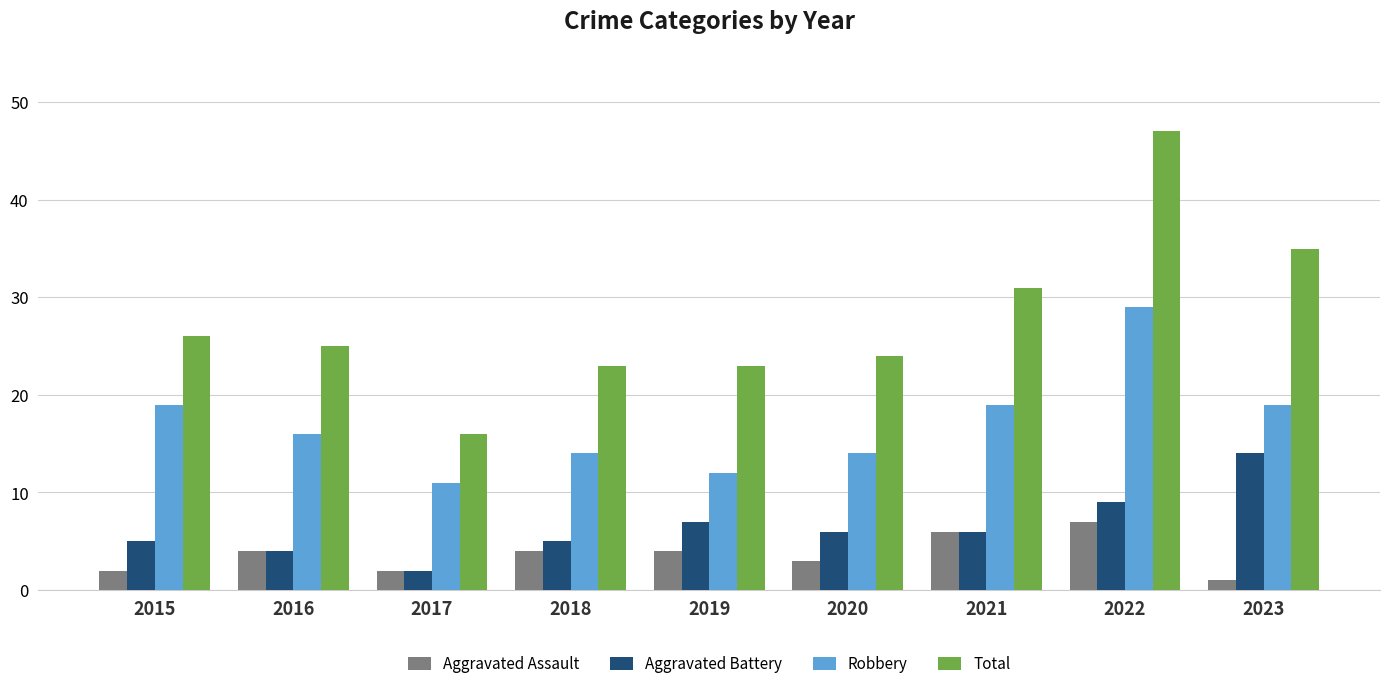

Reading right to left, transcribe all the data shown in this chart.

Aggravated Assault: 1	7	6	3	4	4	2	4	2
Aggravated Battery: 14	9	6	6	7	5	2	4	5
Robbery: 19	29	19	14	12	14	11	16	19
Total: 35	47	31	24	23	23	16	25	26